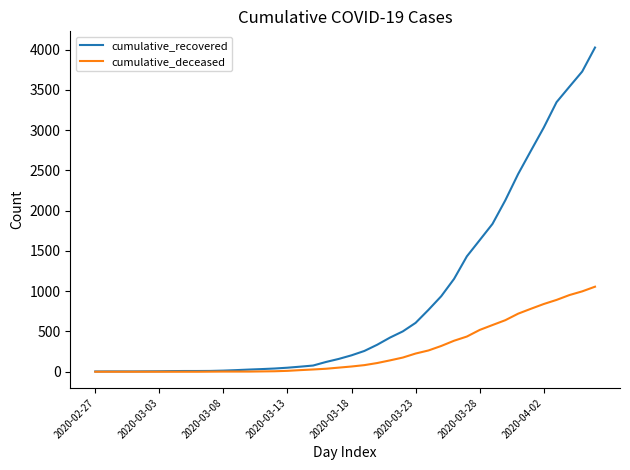

What is the highest value of the cumulative_deceased series?

1056